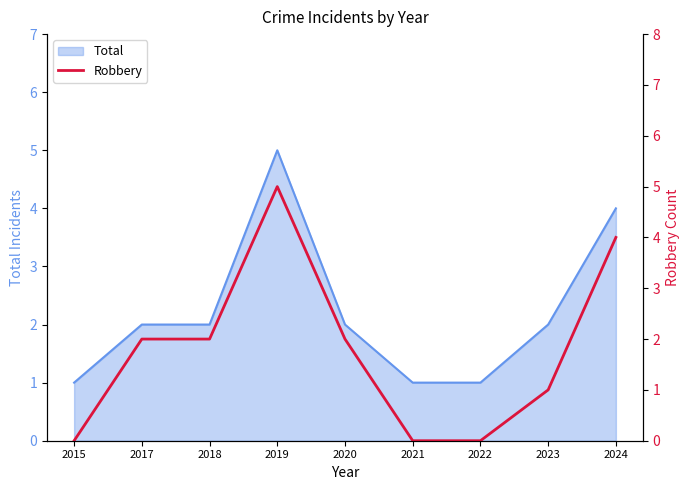

What is the difference between the maximum and second lowest values?

5